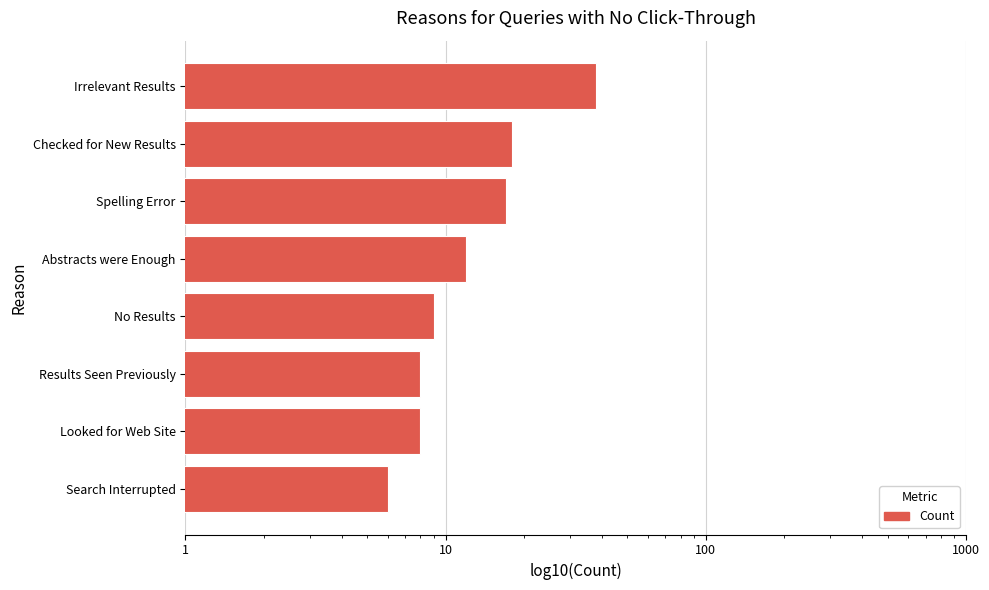

What is the difference between the maximum and minimum values?

32